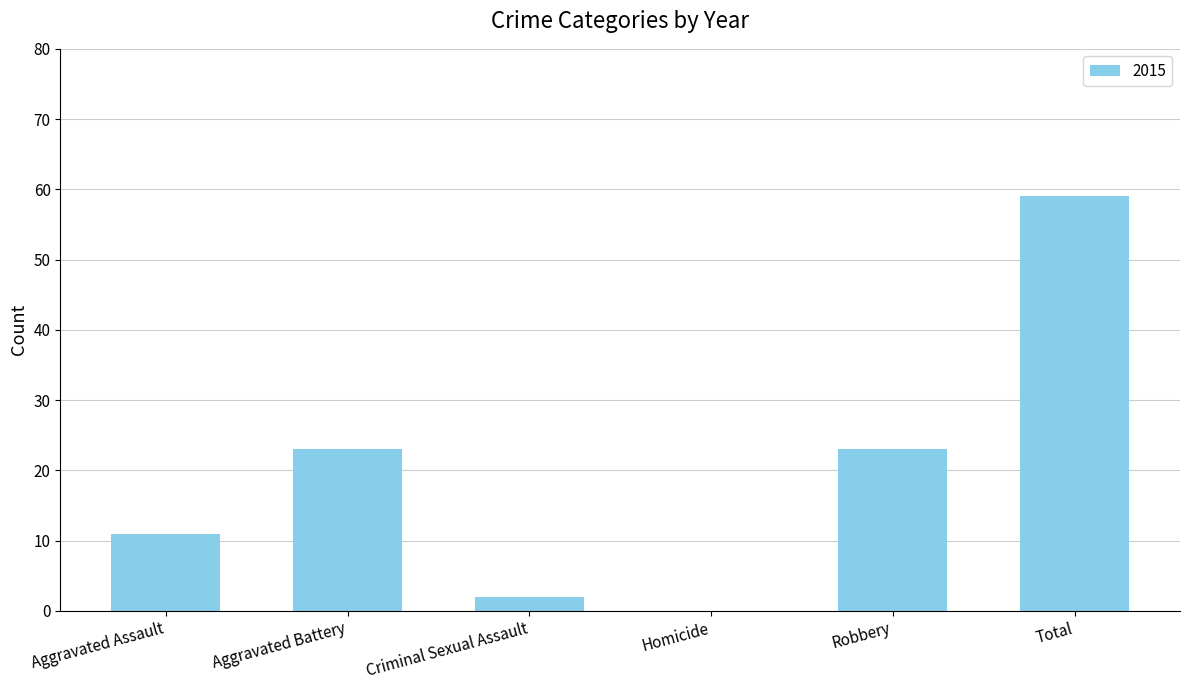

Reading left to right, extract all data points from this chart.

Aggravated Assault=11	Aggravated Battery=23	Criminal Sexual Assault=2	Homicide=0	Robbery=23	Total=59